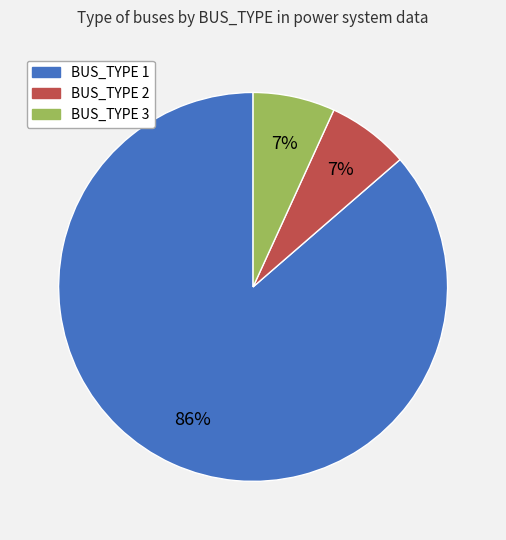

To the nearest percent, what percentage of the pie is BUS_TYPE 3?

7%